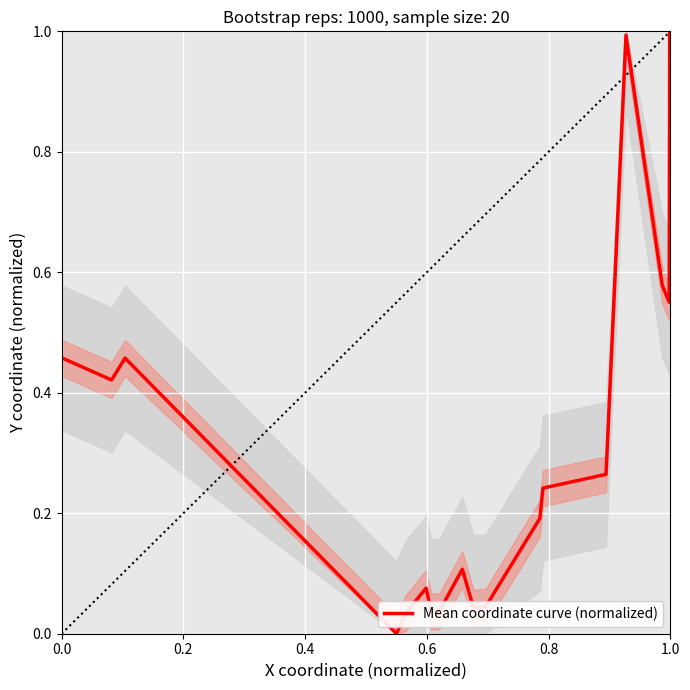

What is the maximum value shown in the chart?

1.0